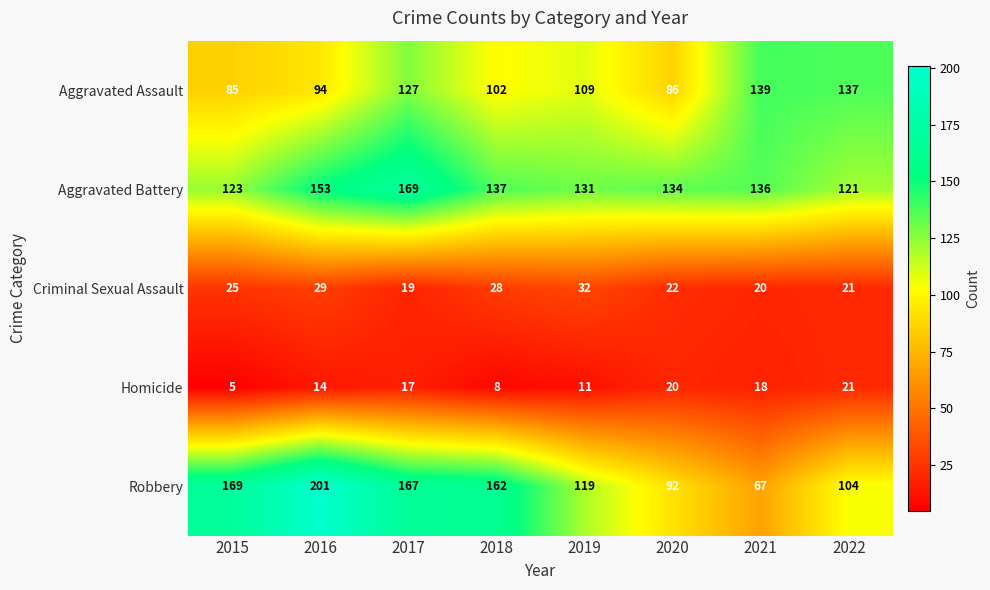

What is the sum of all Robbery values?

1081